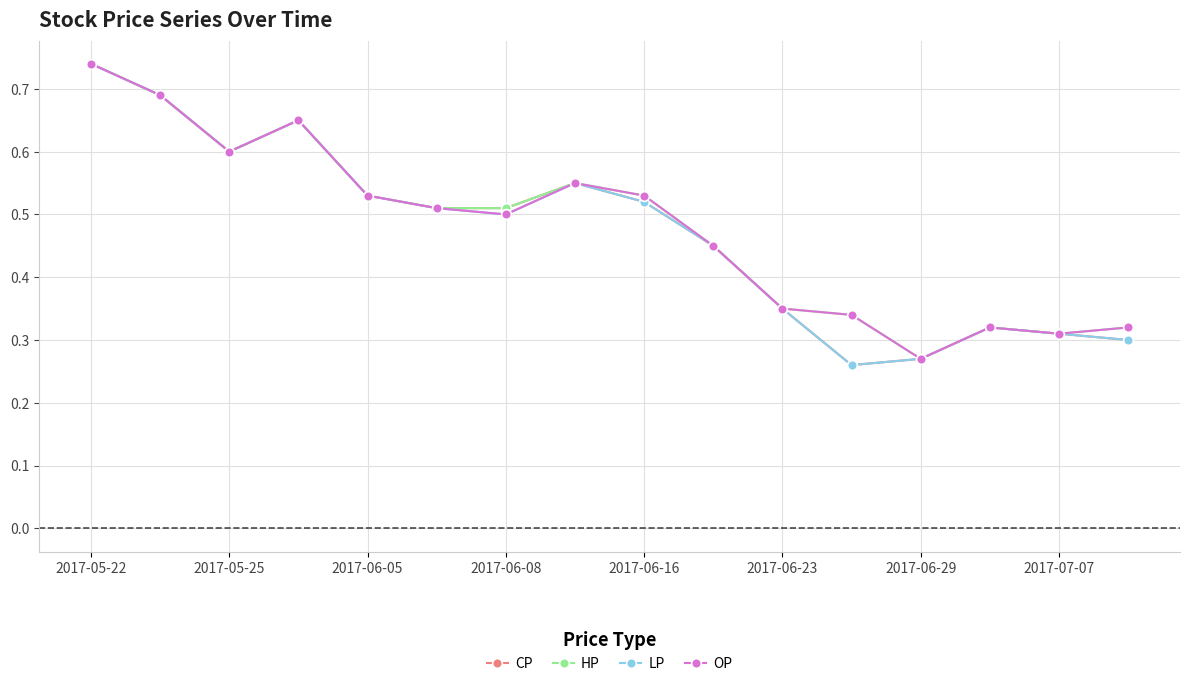

How many series are shown in this chart?

4